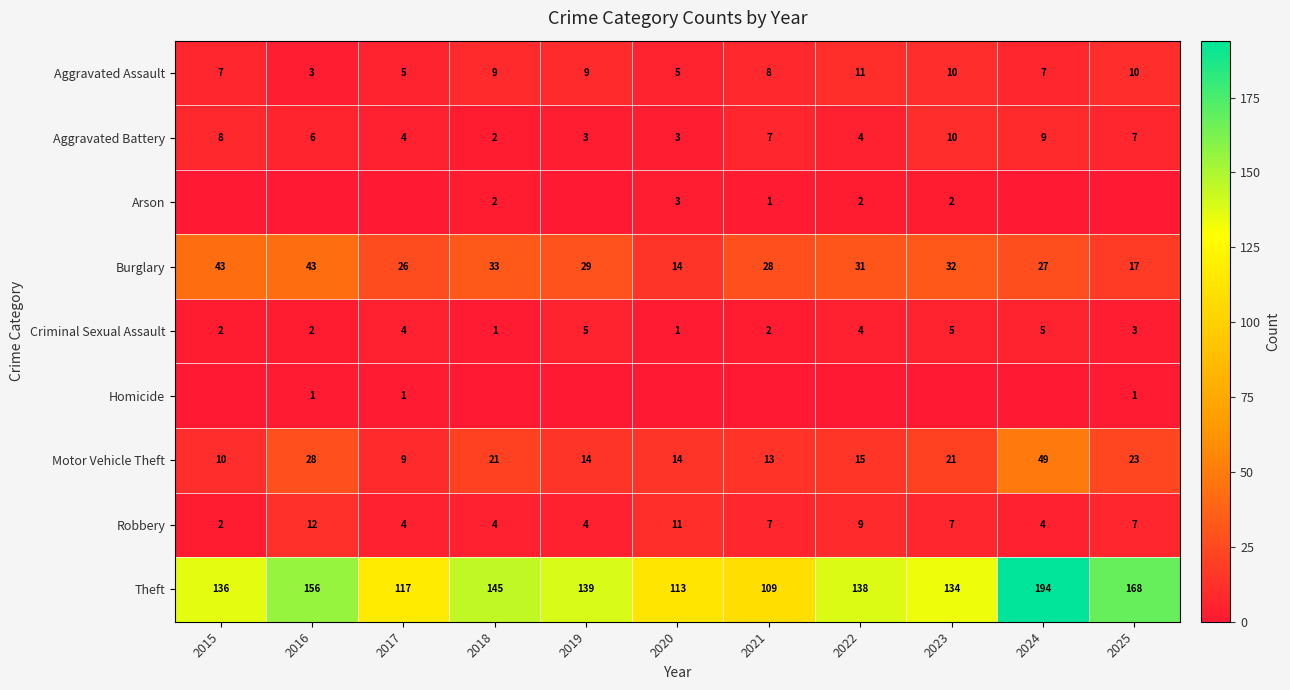

The value of Robbery at 2017 is 6. True or false?

False